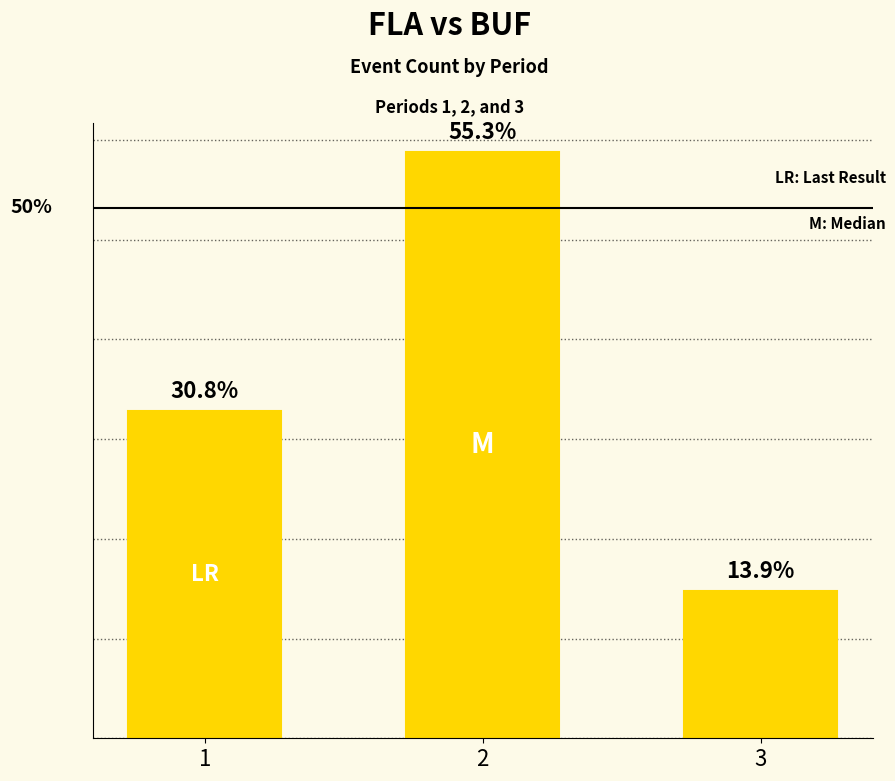

Are the bars horizontal?

No